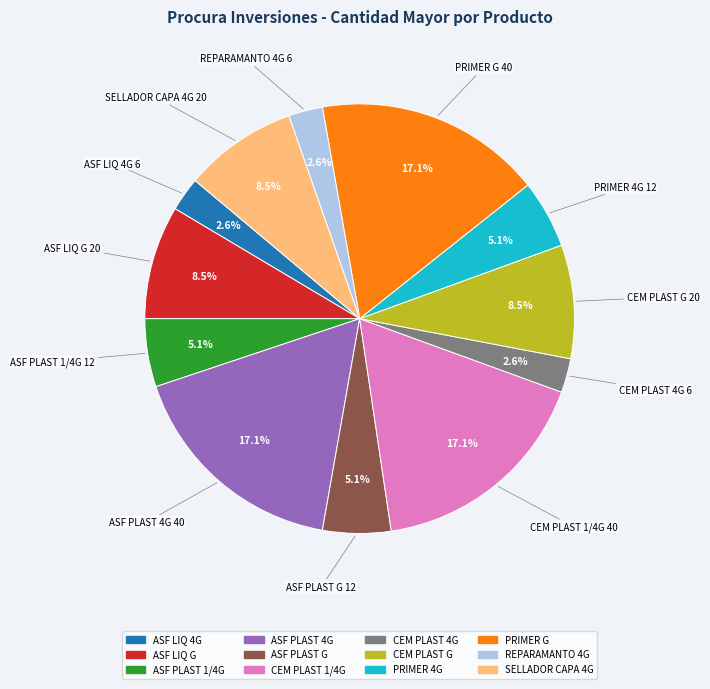

How many segments does this pie chart have?

12